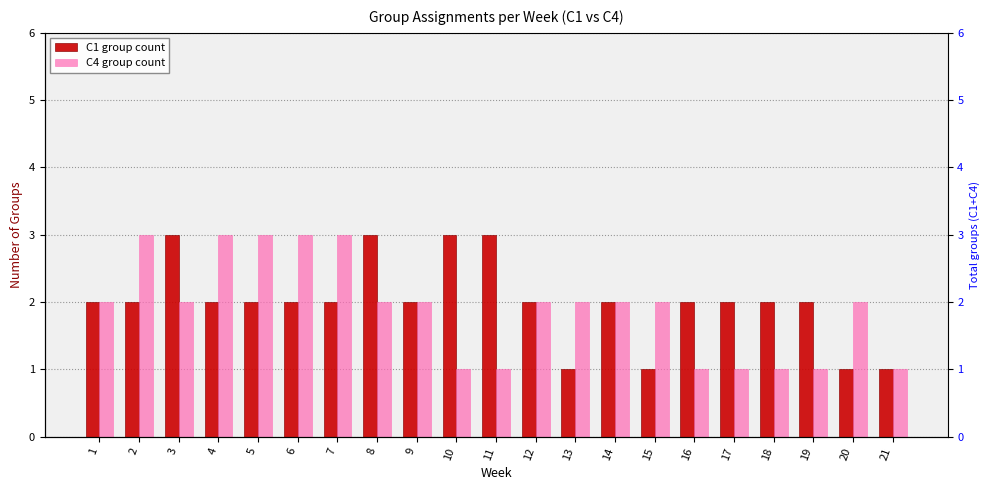

Which series changed the most between 7 and 17?

C4 group count